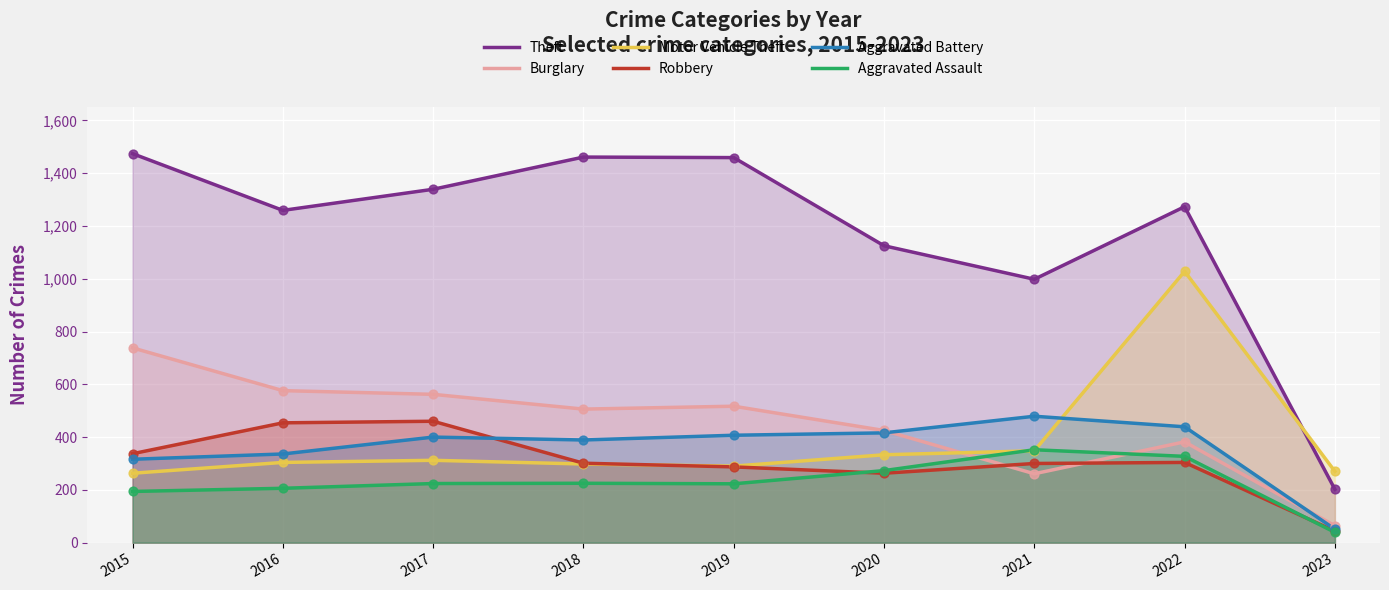

Is the value of Motor Vehicle Theft at 2015 greater than the value of Robbery at 2021?

No